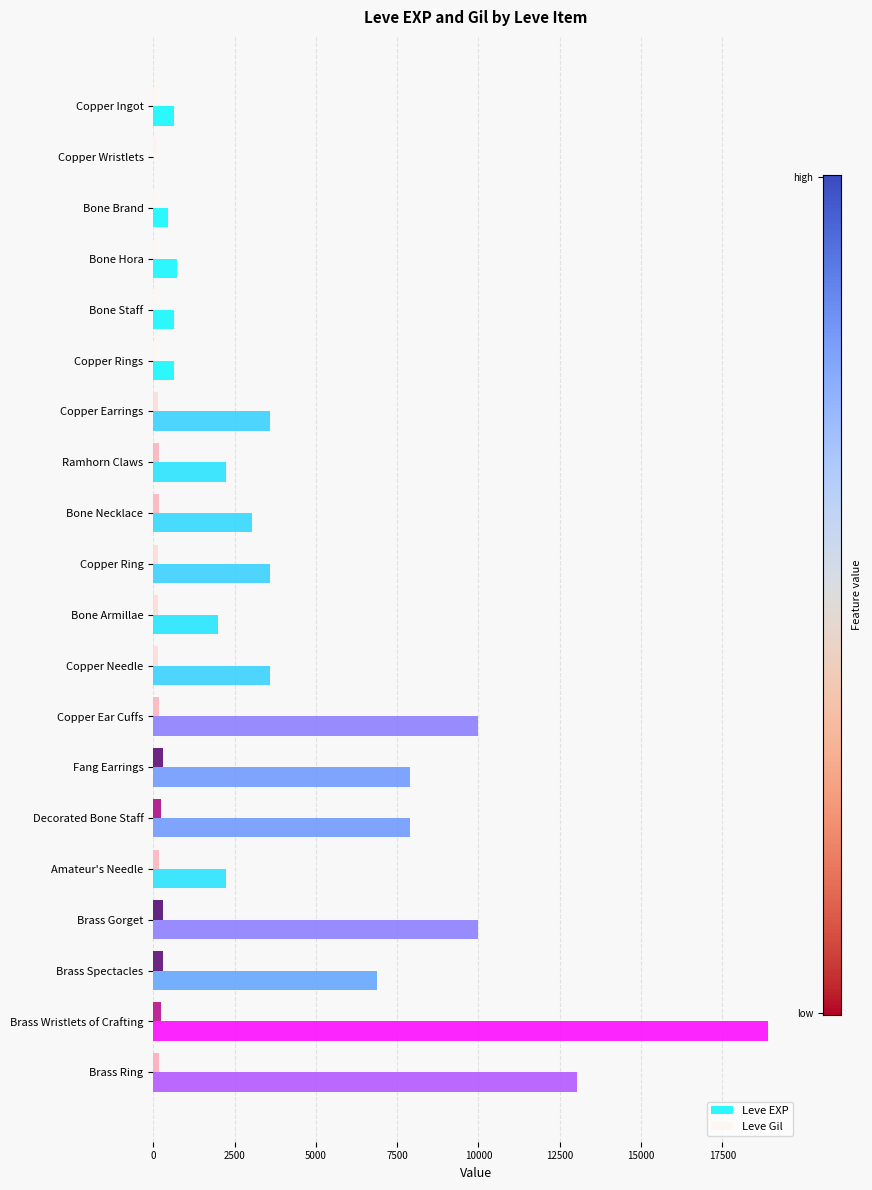

Is it true that Leve EXP equals 3299 at Decorated Bone Staff?

False